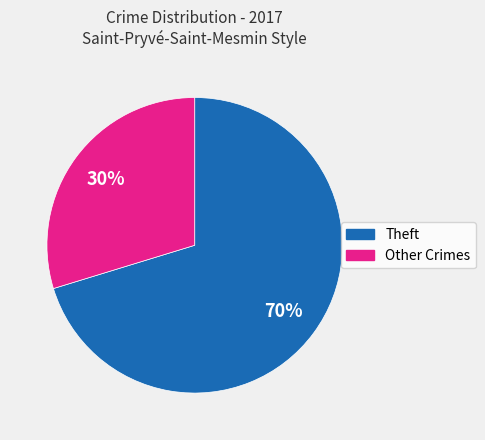

Is there any slice that represents more than half of the pie?

Yes